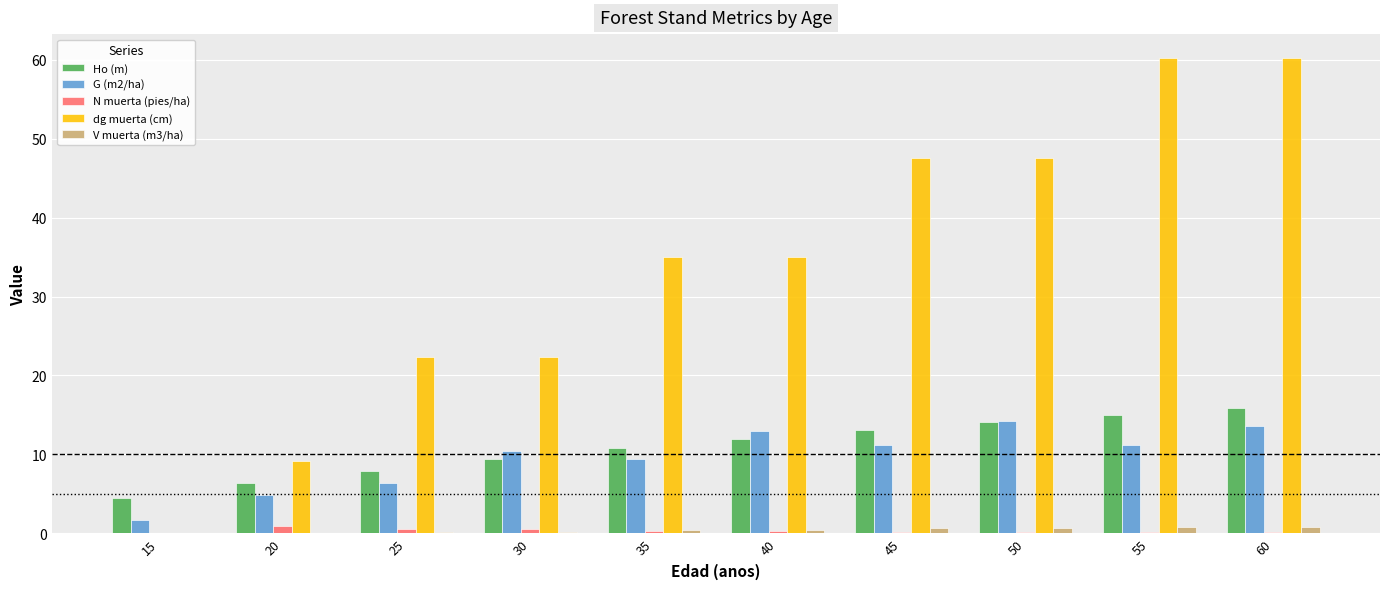

Which series has the largest total across all categories?

dg muerta (cm)